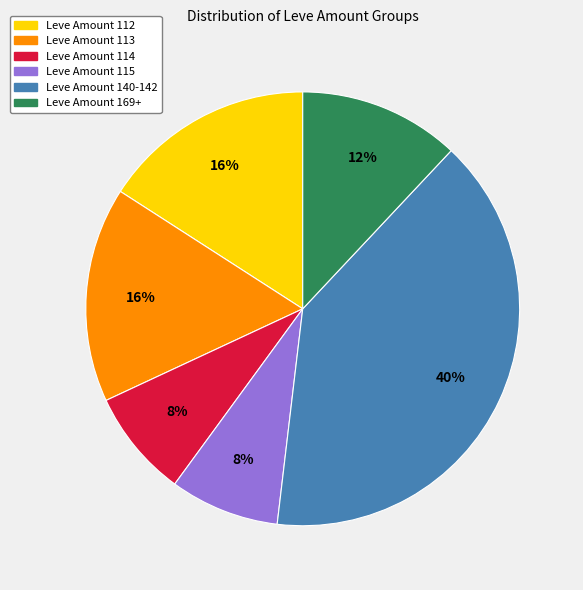

To the nearest percent, what portion does Leve Amount 112 represent?

16%